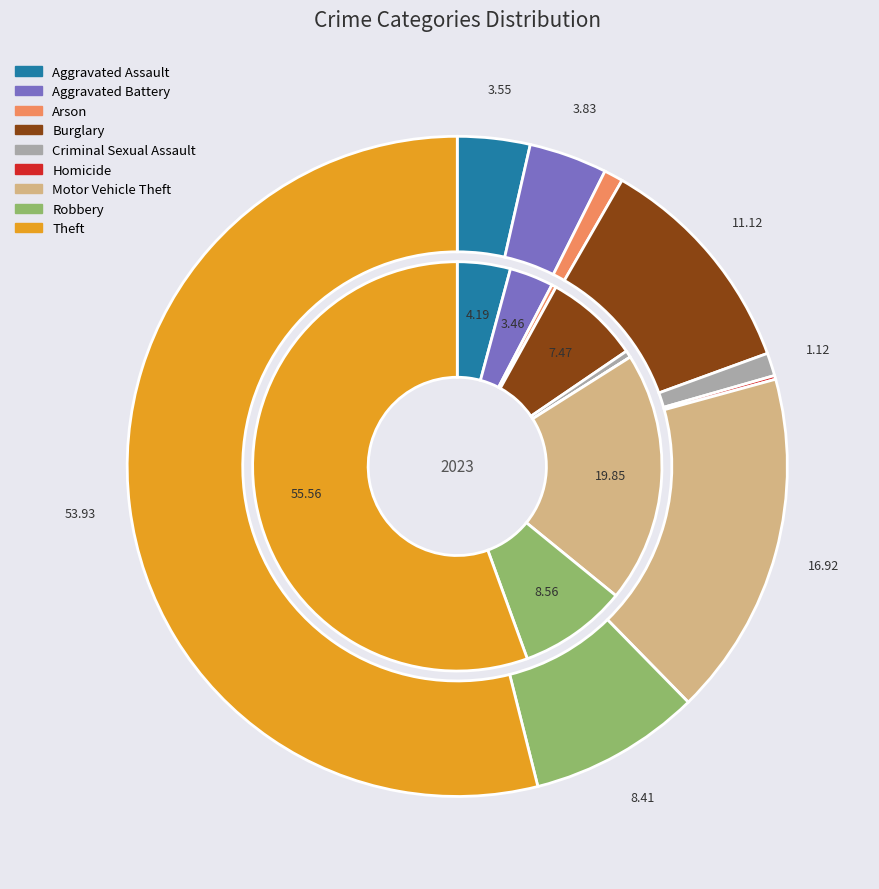

To the nearest percent, what is the difference between the largest and smallest slice percentages?

54%